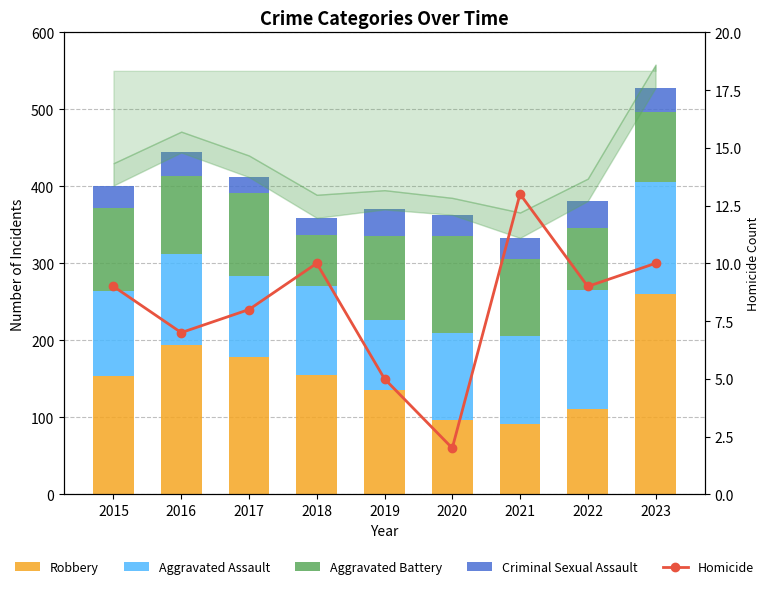

Rank the series at 2015 from highest to lowest value.

Robbery, Aggravated Assault, Aggravated Battery, Criminal Sexual Assault, Homicide